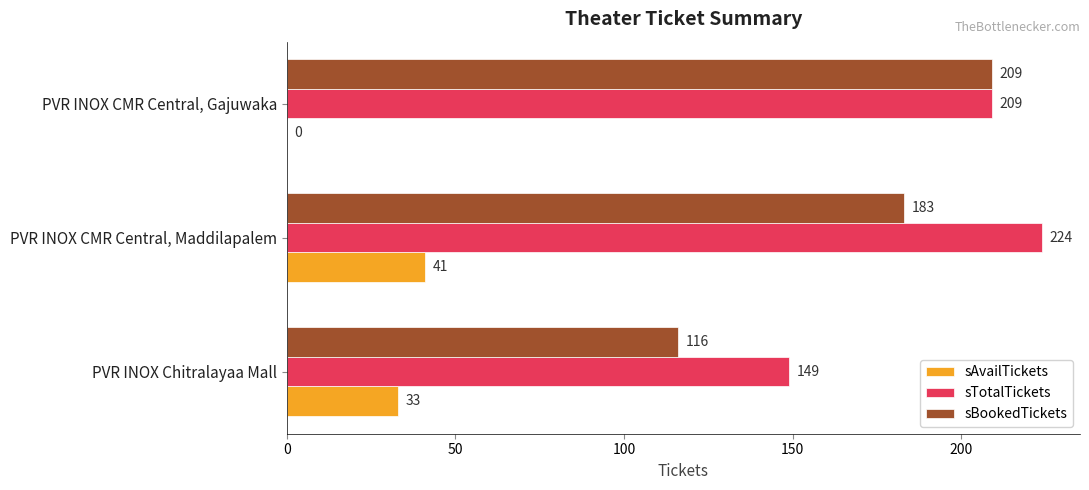

True or false: sAvailTickets has a value of 11 at PVR INOX Chitralayaa Mall.

False